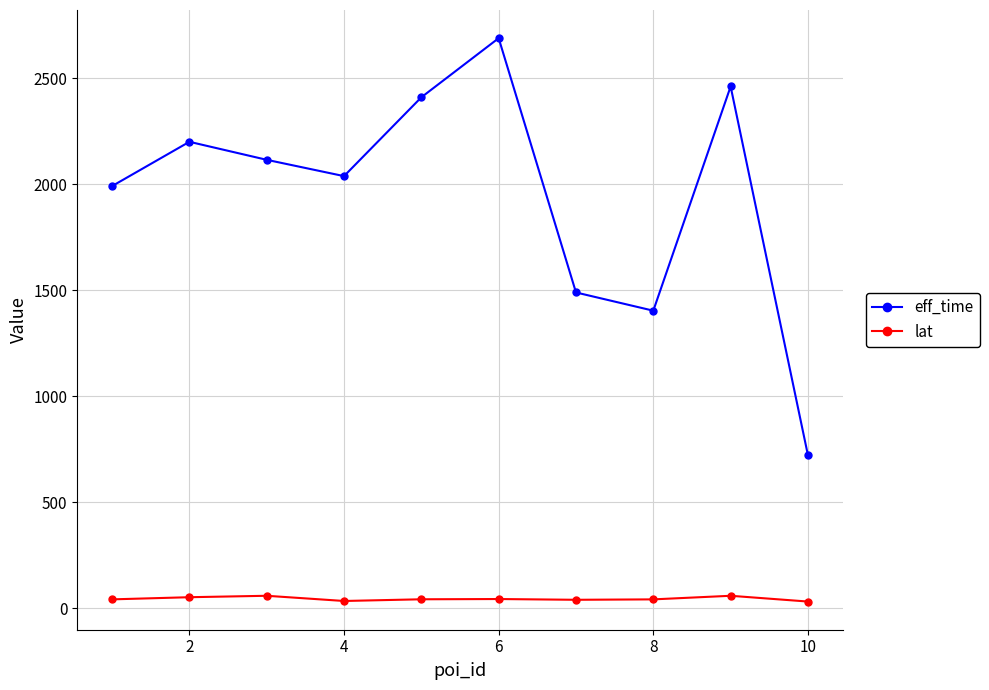

What is the smallest value displayed?

30.5